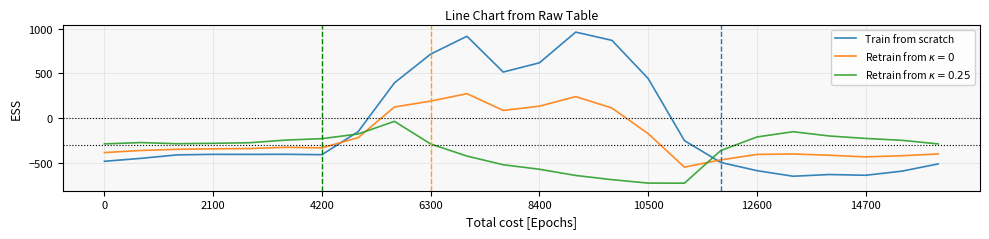

Which series has the widest spread of values?

Train from scratch